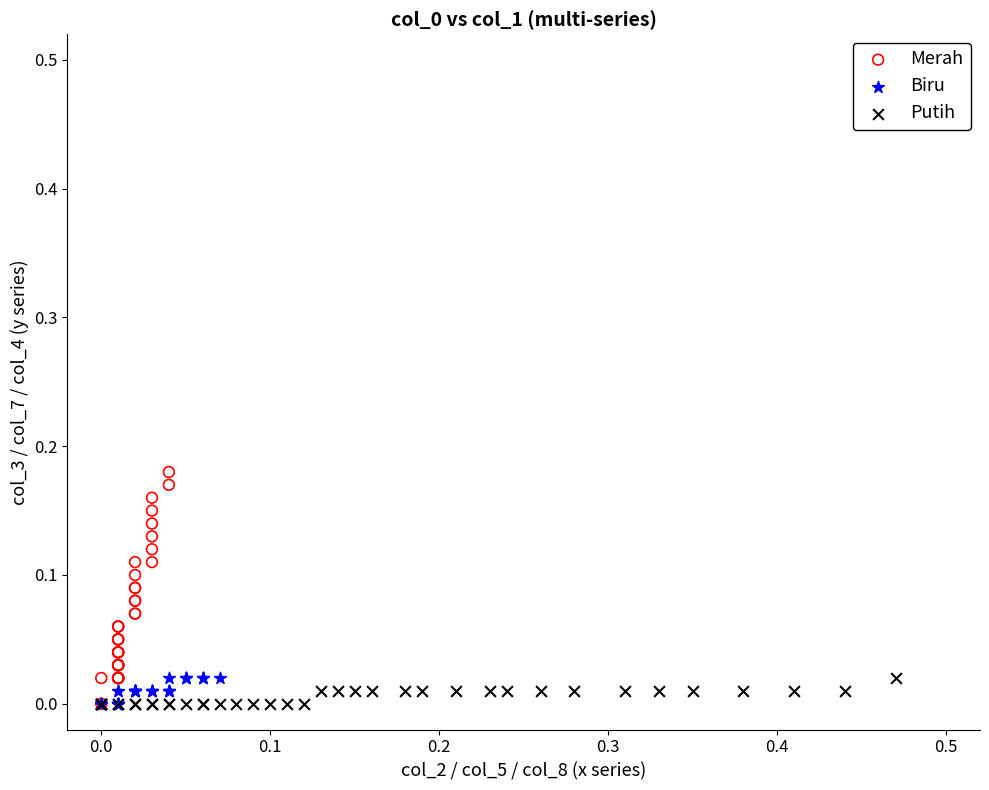

Which series has the widest spread of Y values?

Merah